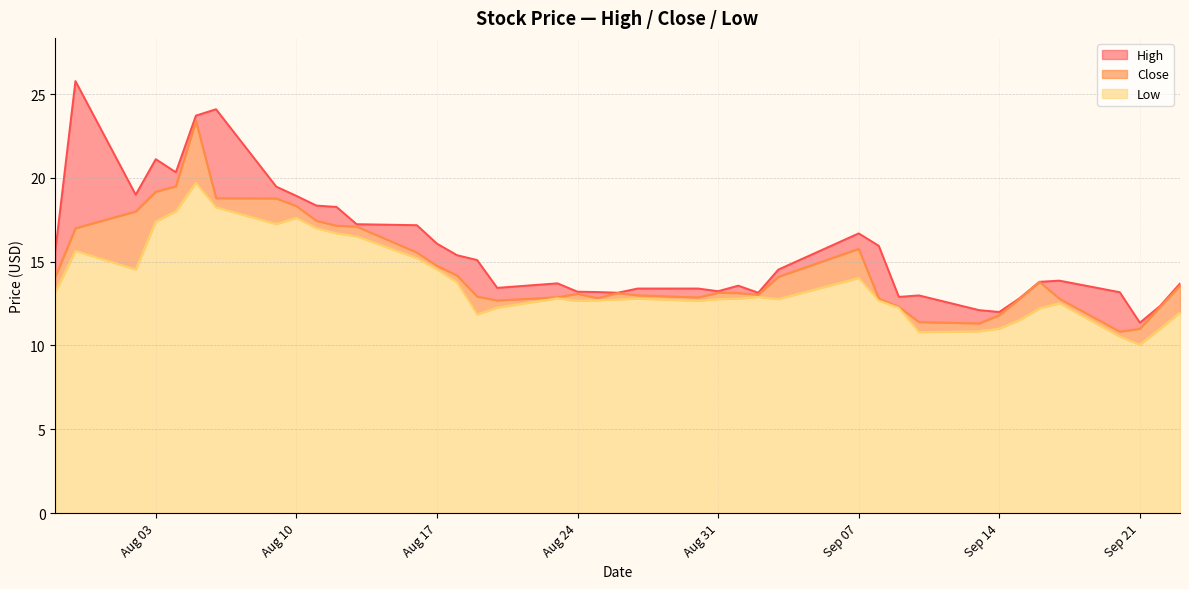

True or false: Low has a value of 5.9 at Aug 31.

False